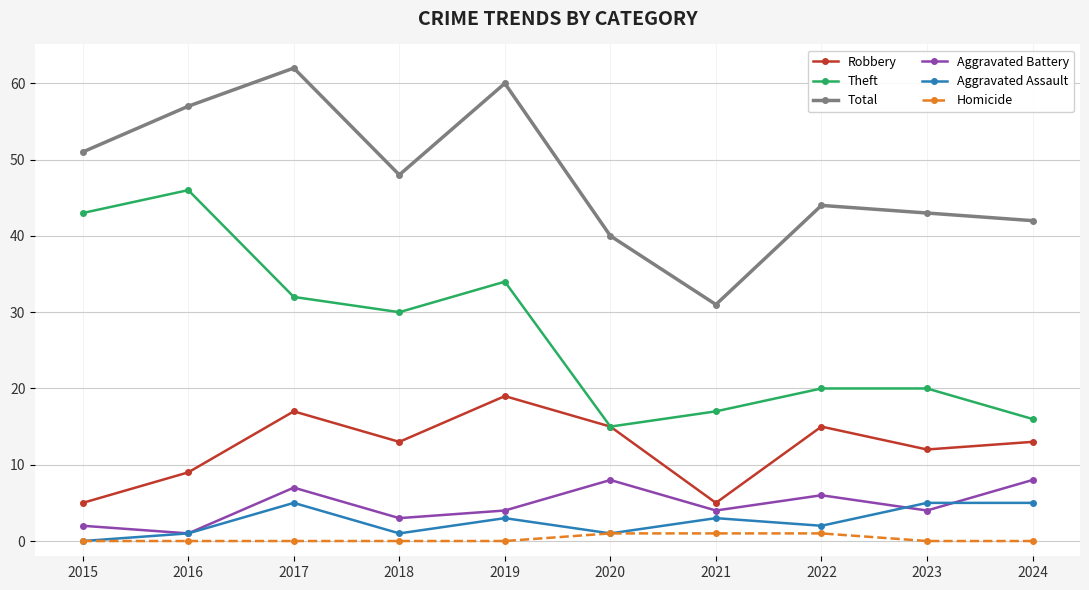

What is the spread (max minus min) of values at 2015?

51